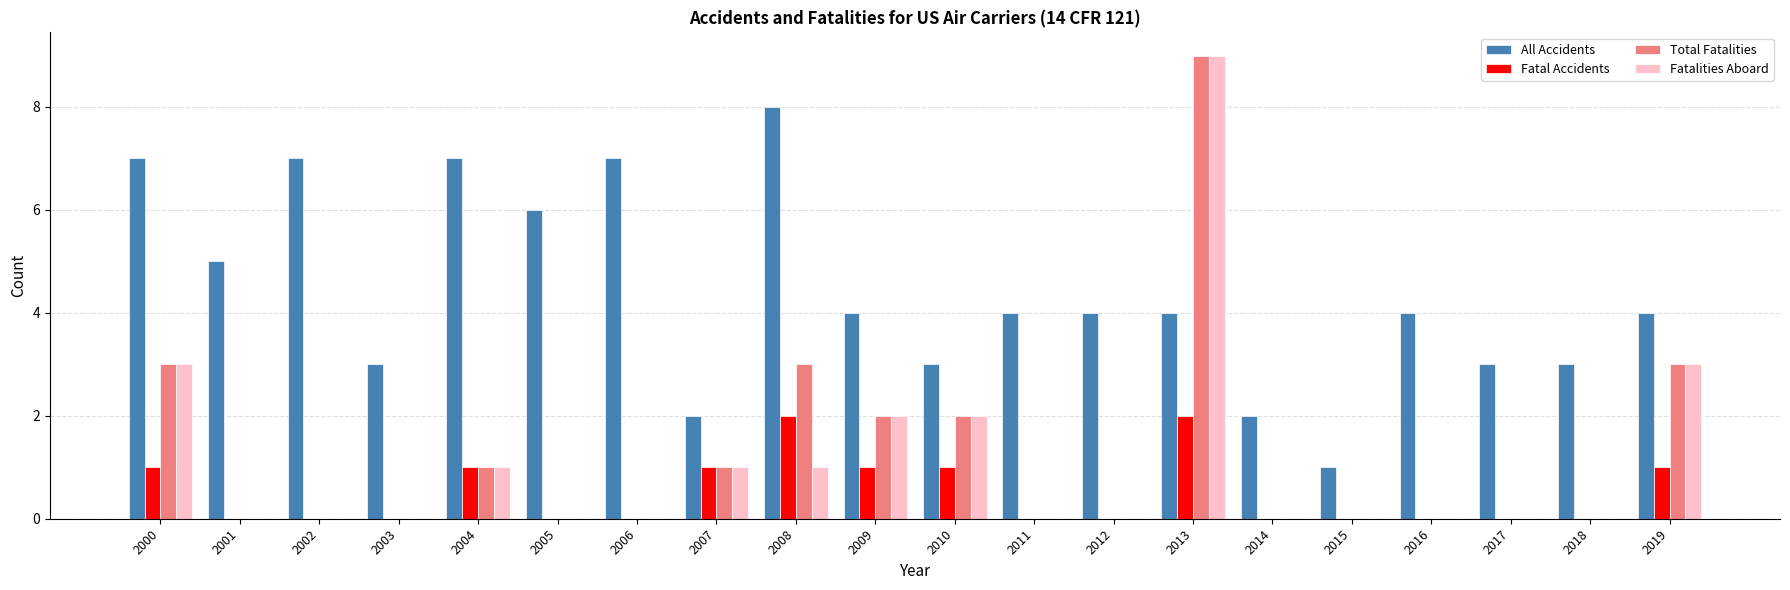

At which label does All Accidents reach its peak?

2008